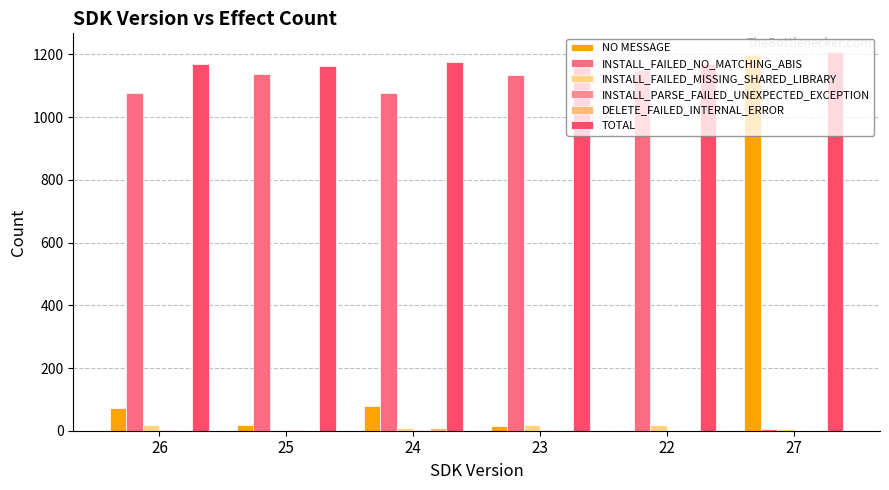

The INSTALL_FAILED_NO_MATCHING_ABIS series shows 1139 at 25. True or false?

True